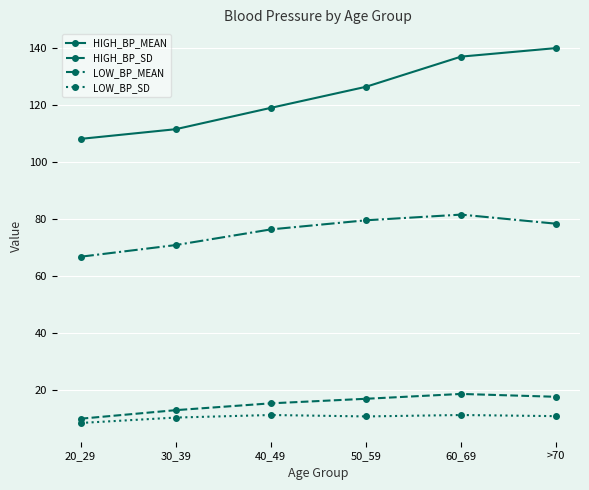

What is the value of the LOW_BP_SD point at the 3rd from the left?

11.2